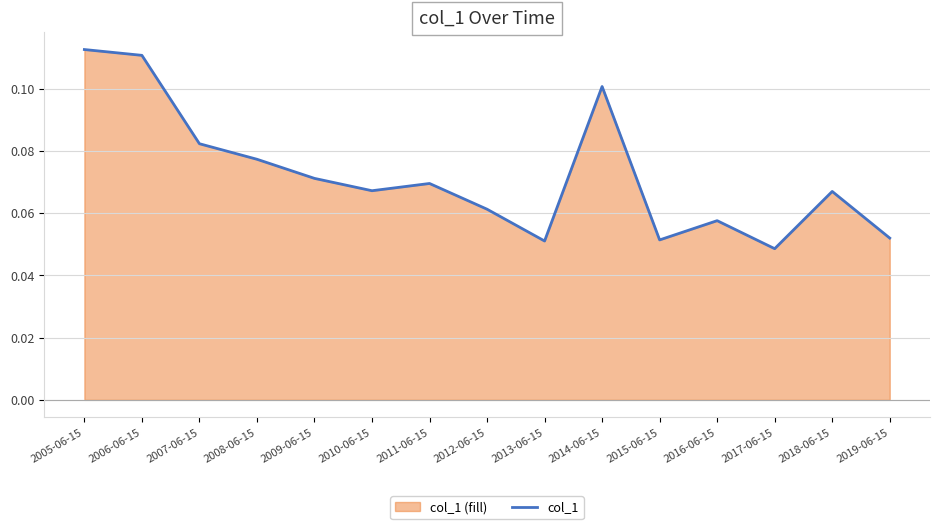

Reading right to left, list all the values displayed in this chart.

0.1	0.1	0.0	0.1	0.1	0.1	0.1	0.1	0.1	0.1	0.1	0.1	0.1	0.1	0.1